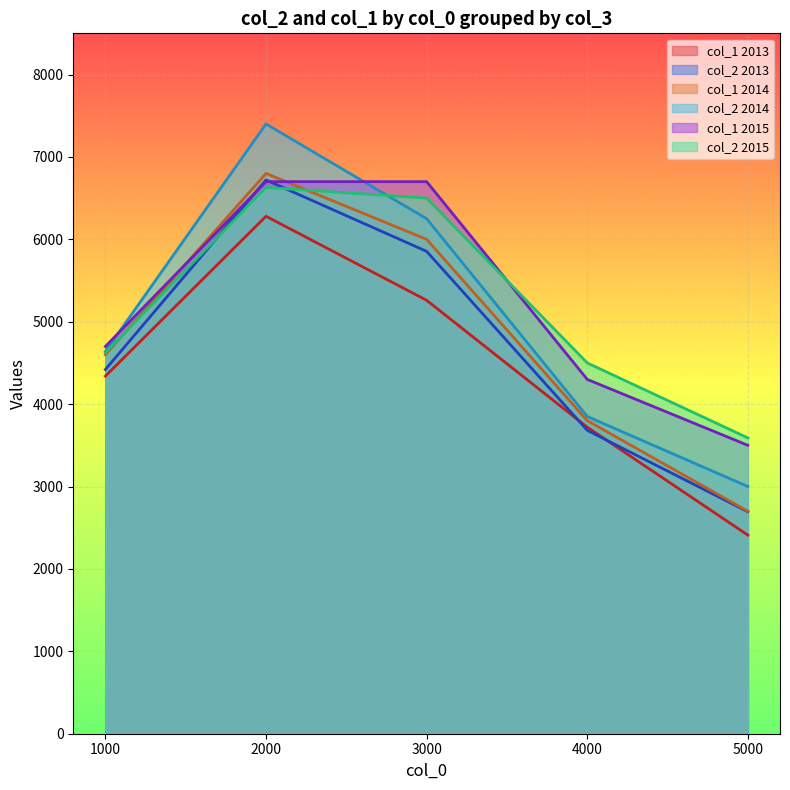

At how many categories does at least one series exceed 4563?

3